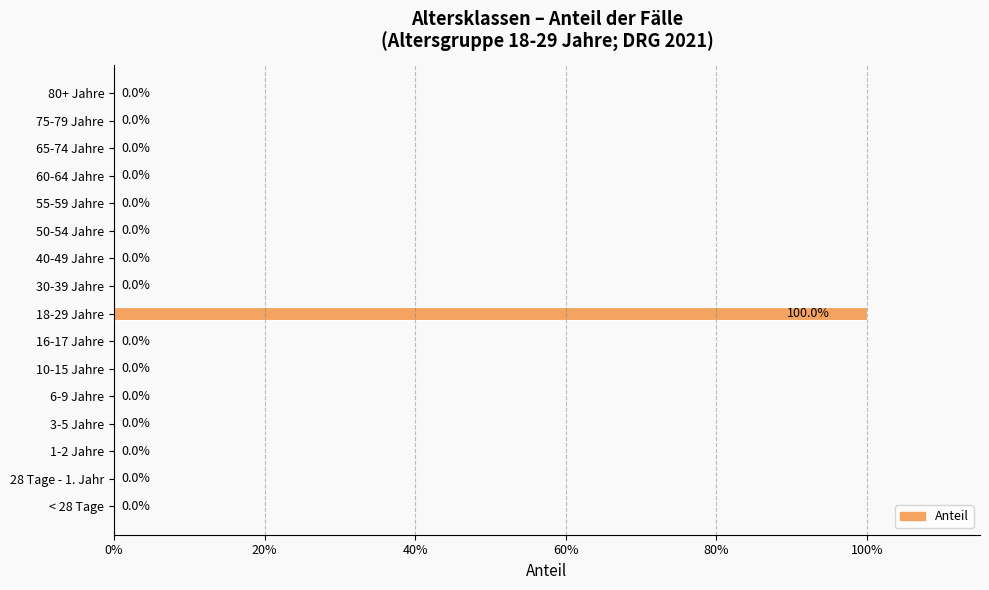

How many values are above zero?

1